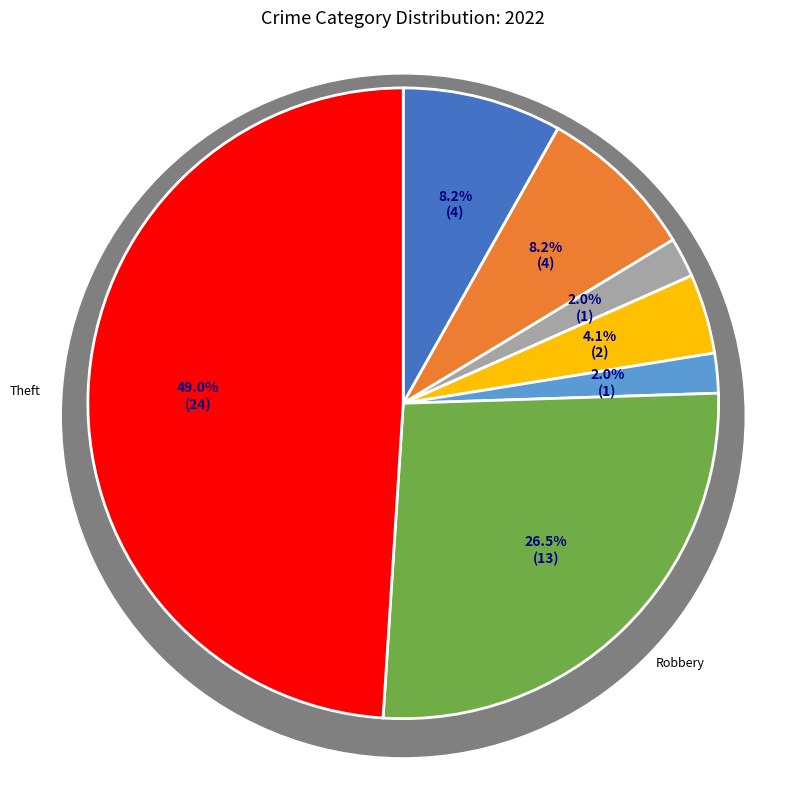

How much of the chart is everything except Theft?

51.0%